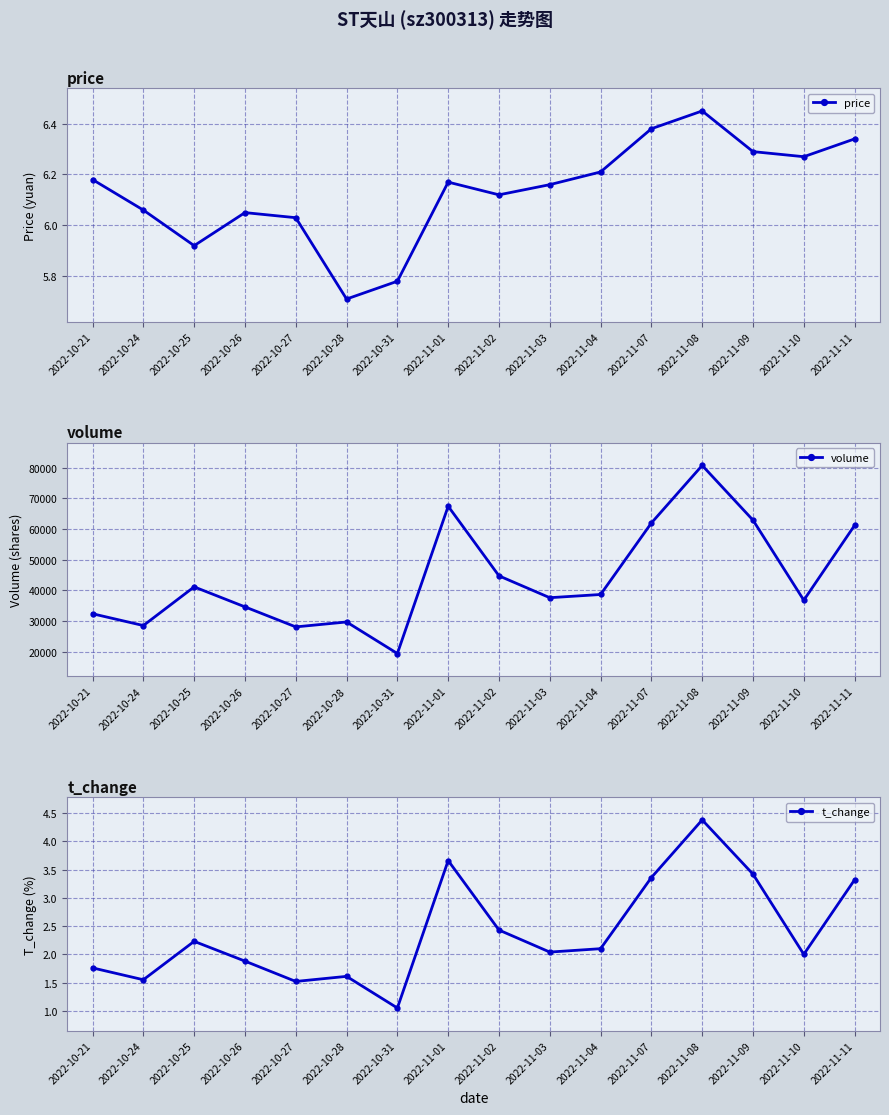

Where does the volume series first go above 38658?

2022-10-25